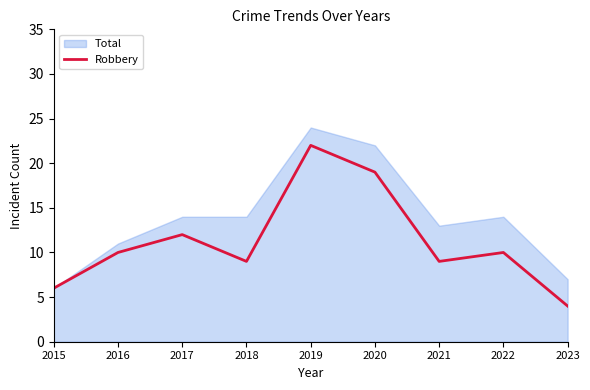

The value of Robbery at 2022 is 18. True or false?

False